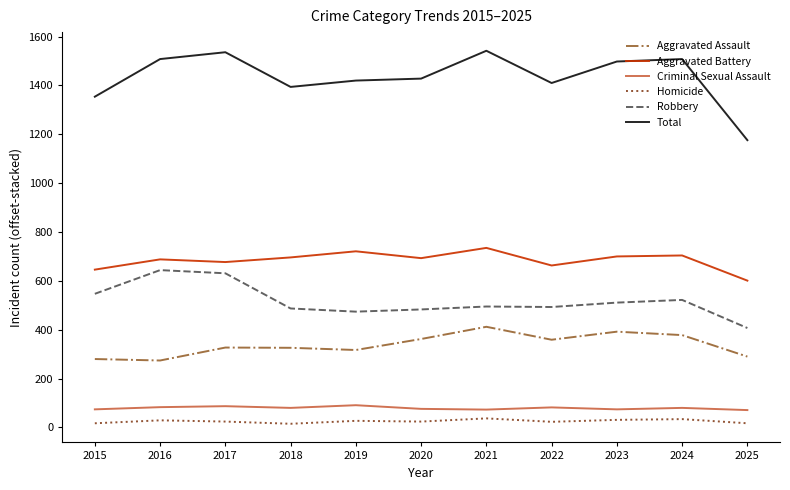

List the series in order of their peak value, highest first.

Total, Aggravated Battery, Robbery, Aggravated Assault, Criminal Sexual Assault, Homicide